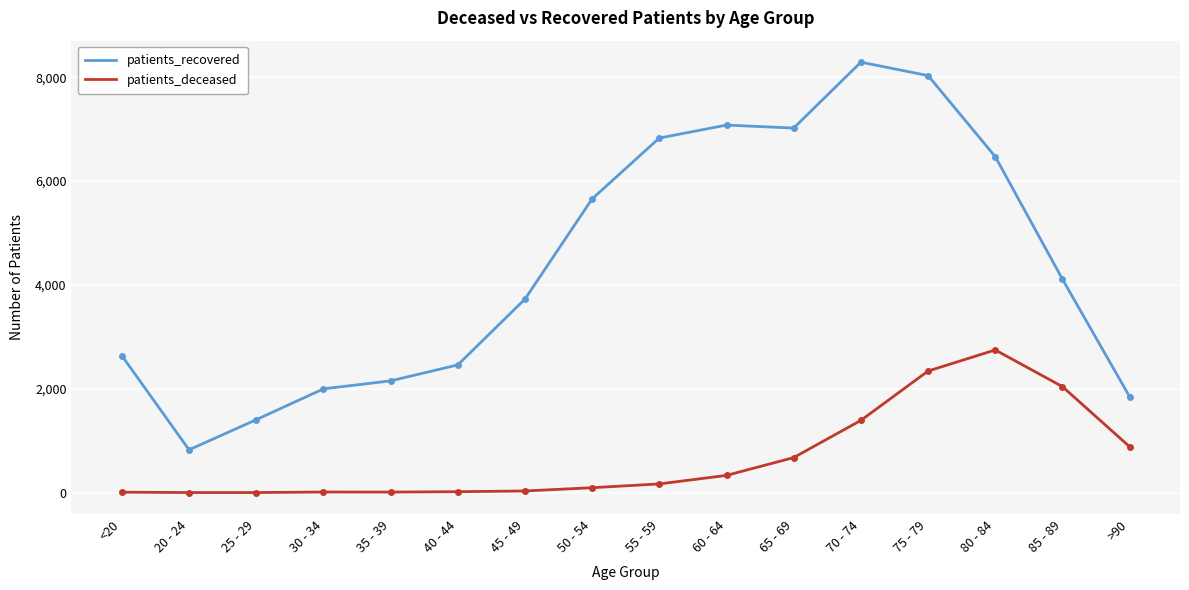

What is the difference between the patients_recovered values at 55 - 59 and 50 - 54?

1171